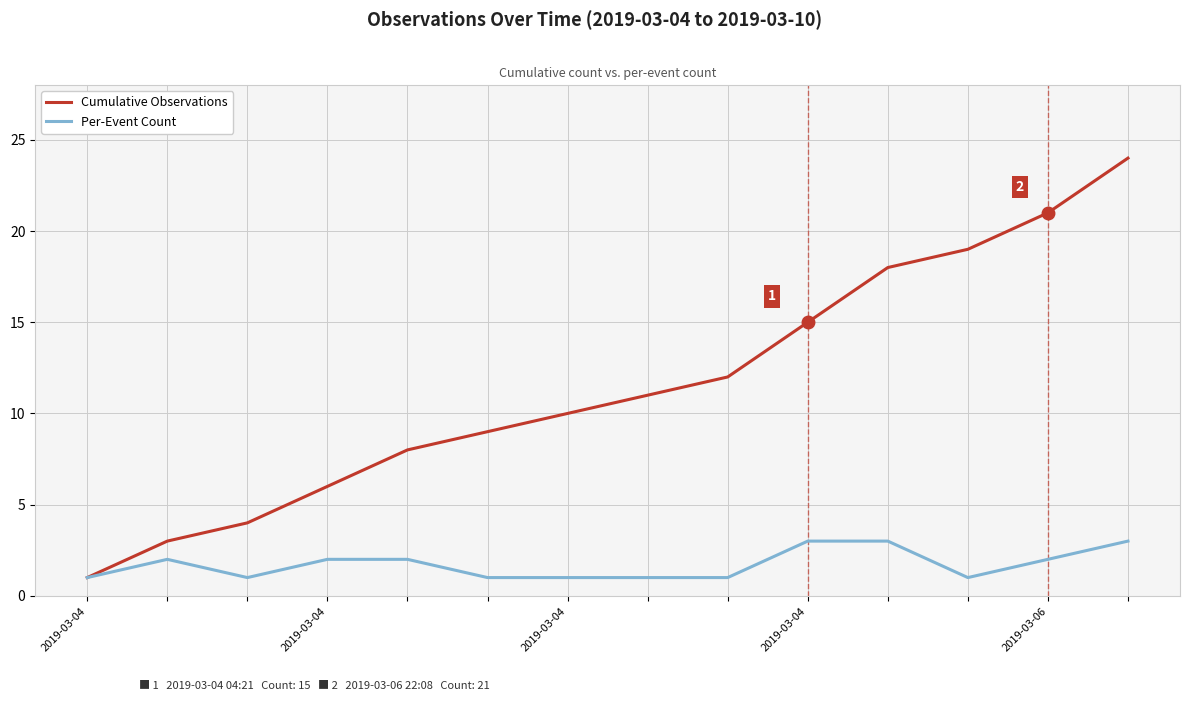

What are all the series names shown in the legend?

Cumulative Observations, Per-Event Count